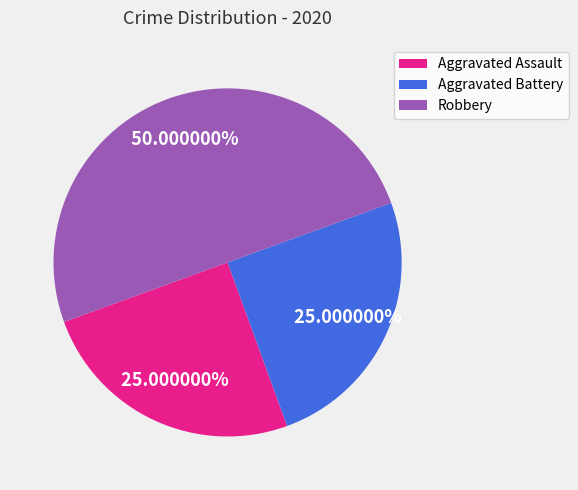

Does Aggravated Assault represent more than half of the total?

No